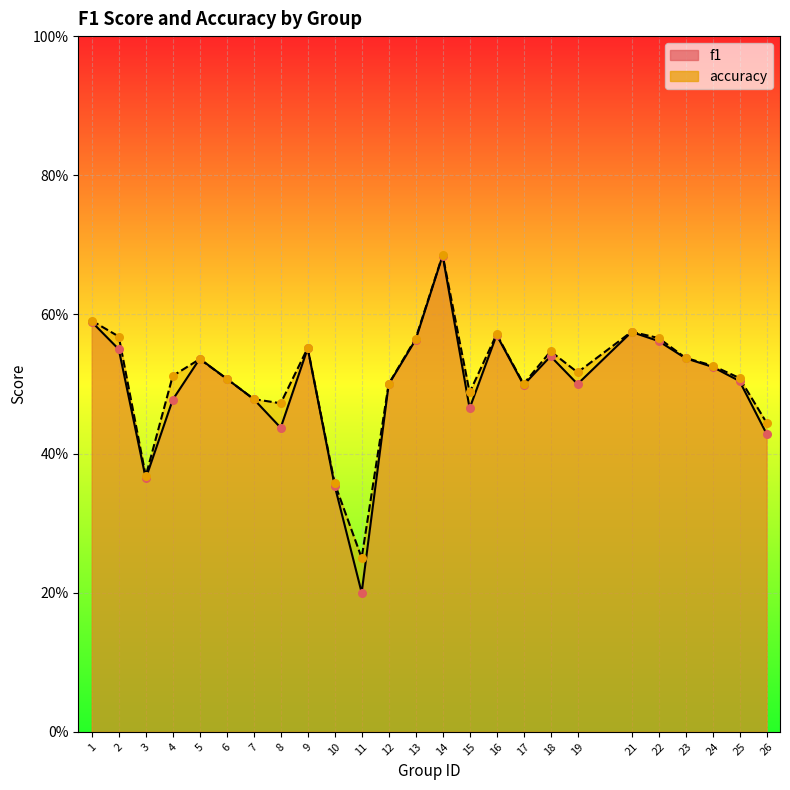

Which series has the widest spread of Y values?

f1